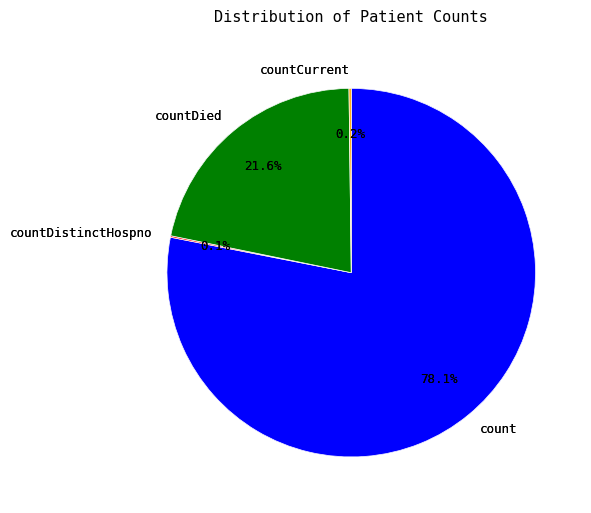

Is countCurrent the majority of the pie?

No